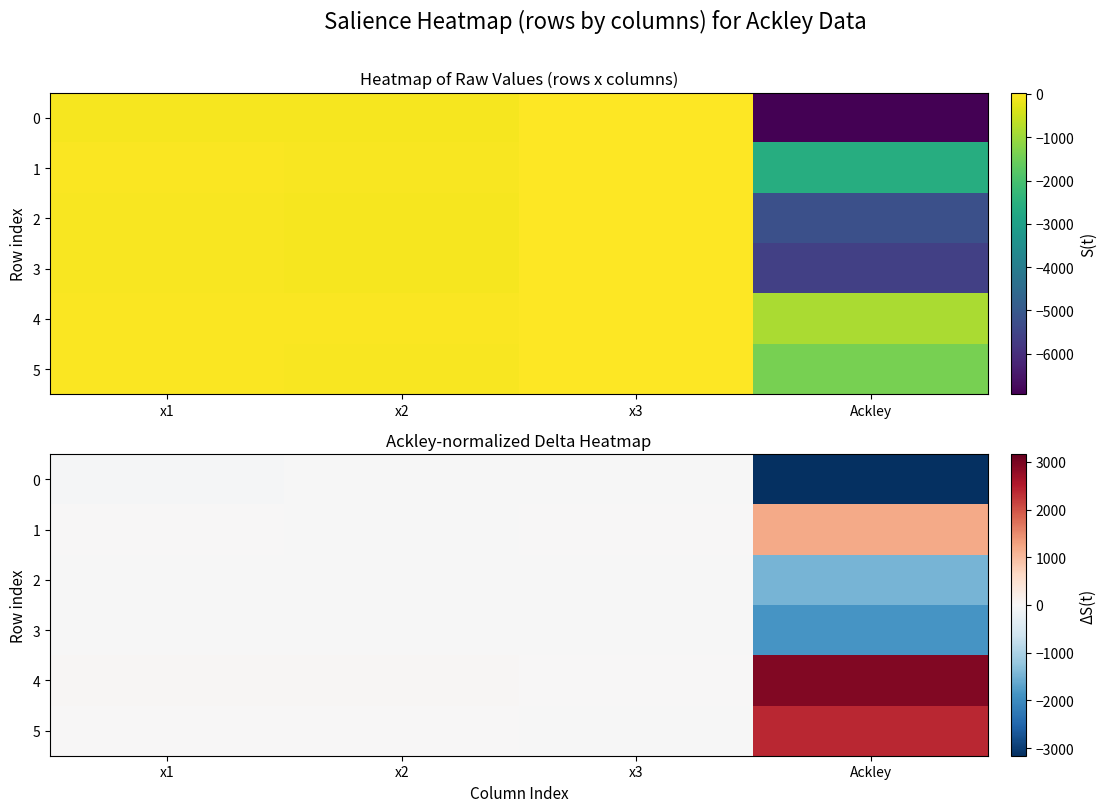

At which category is the sum across all series the highest?

Ackley